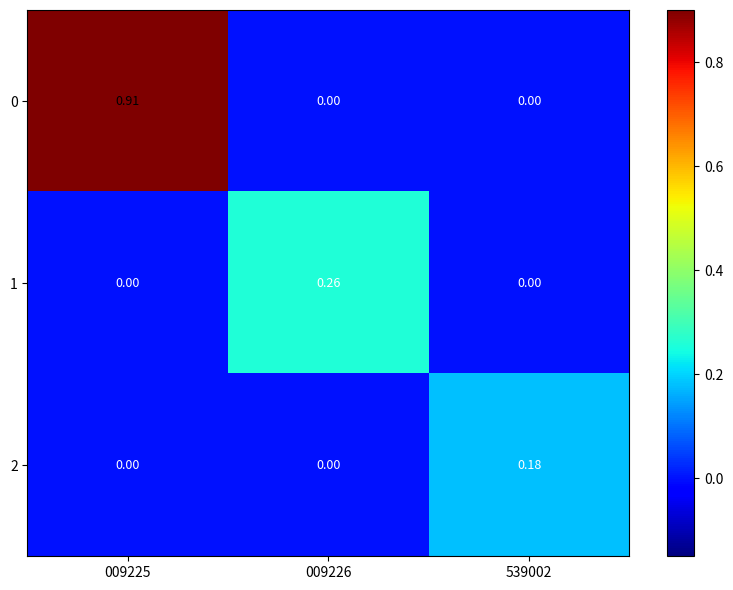

How many data points does each series have?

3